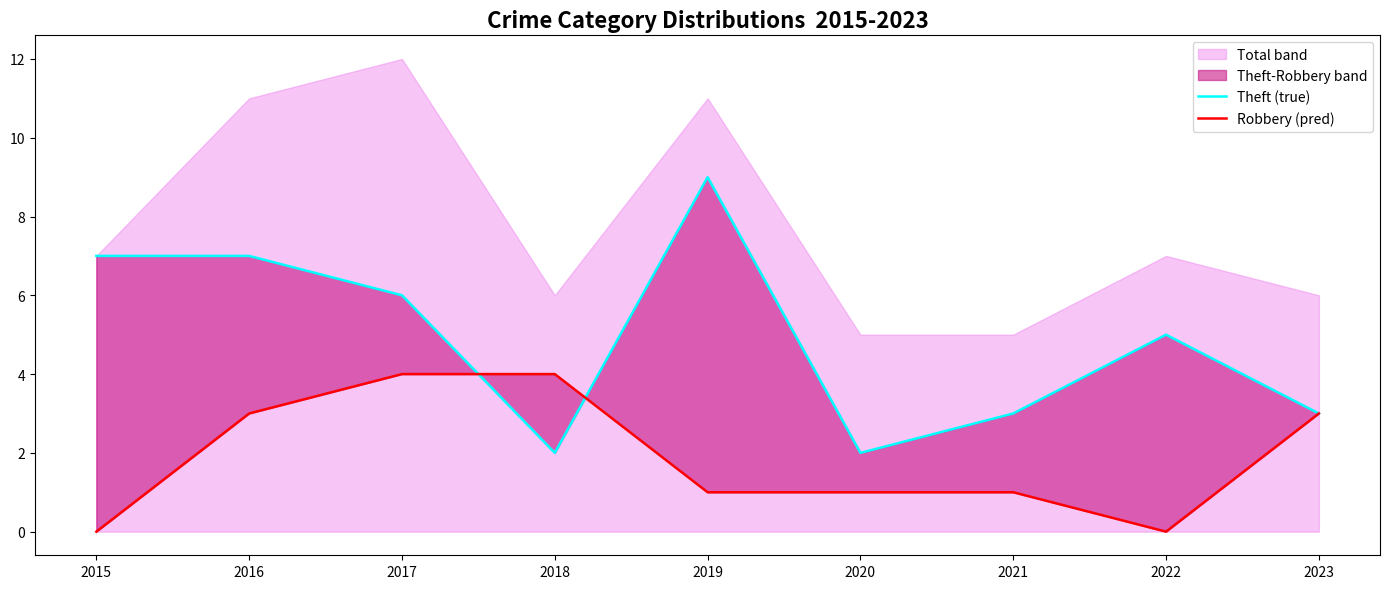

At which category does the chart reach its peak across all series?

2019